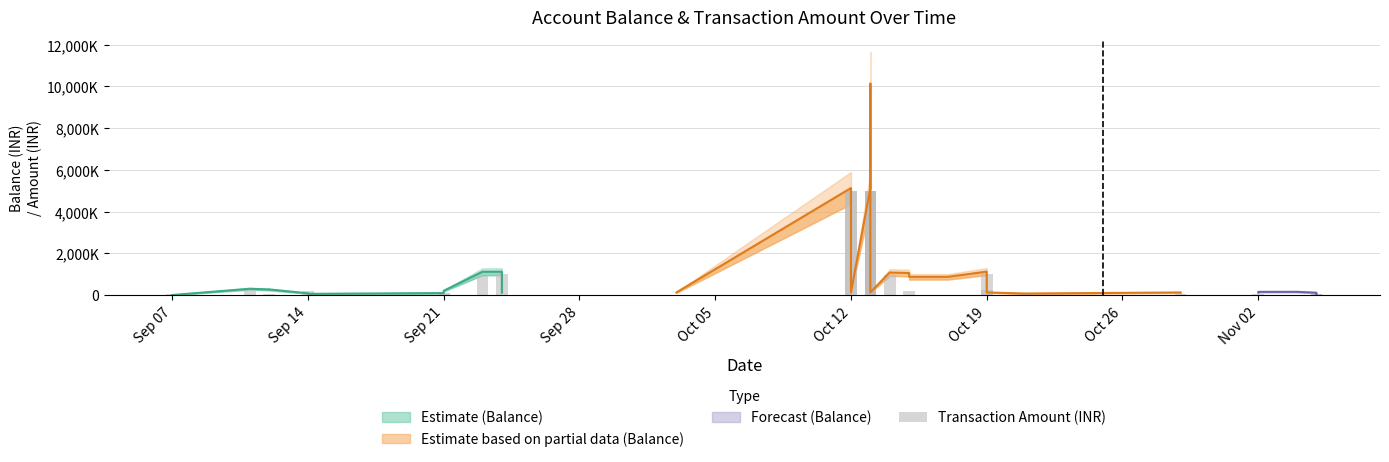

How many values exceed 42384?

18